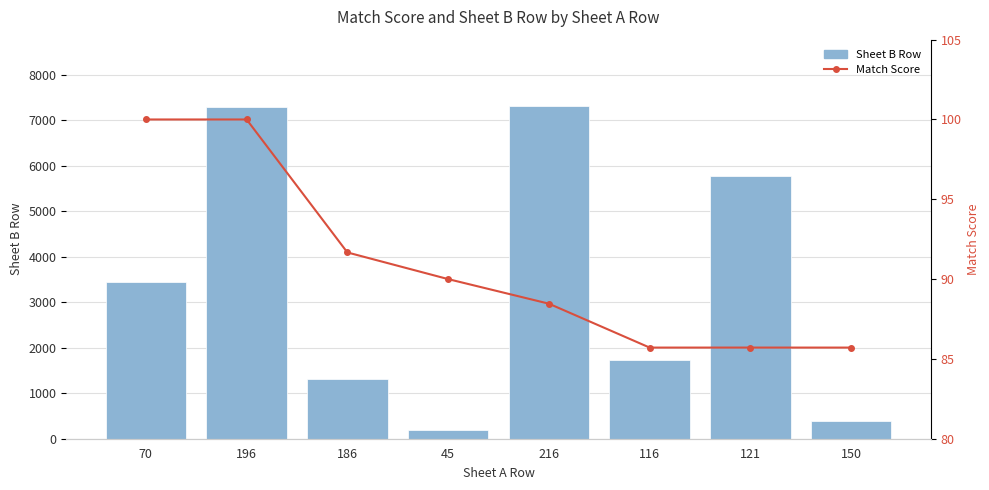

How many distinct data groups are displayed?

2